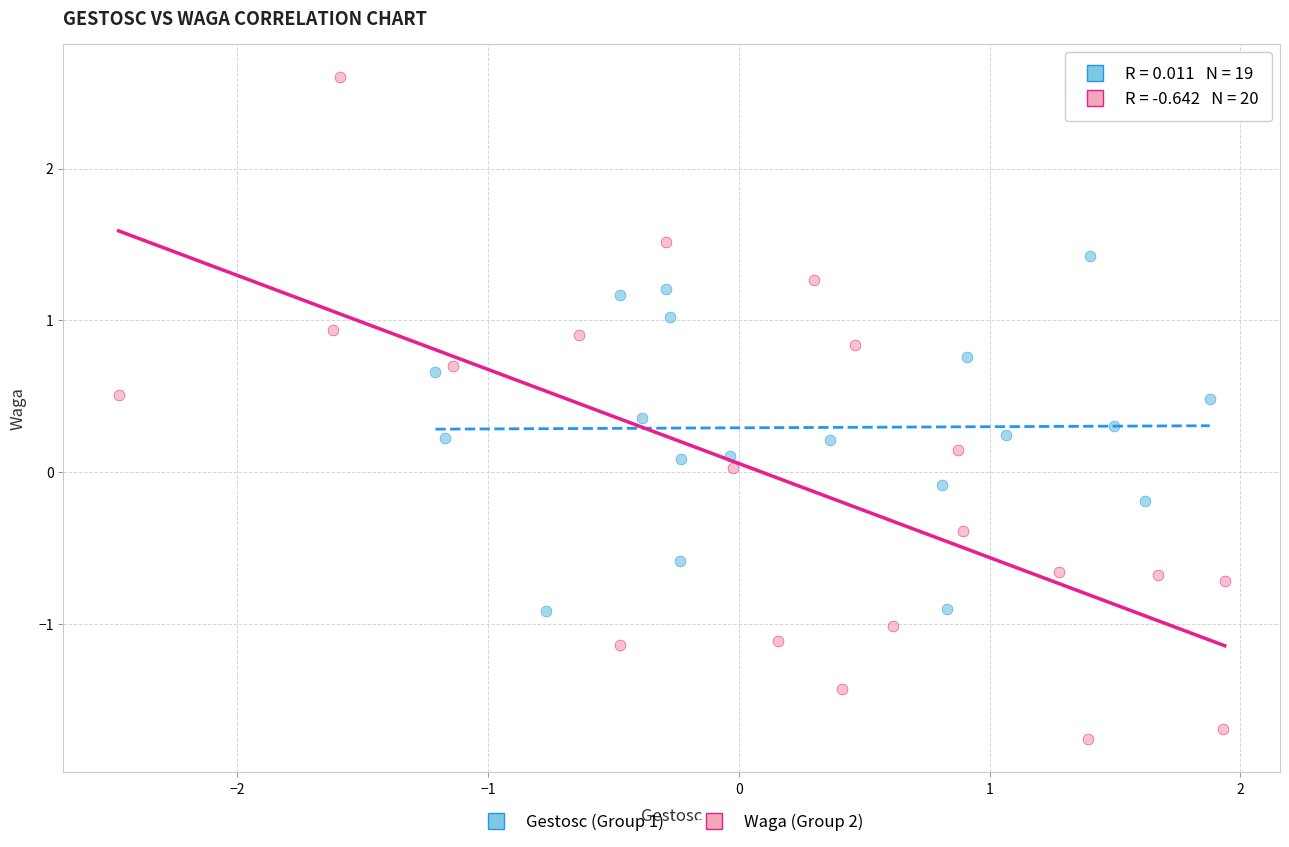

Which series reaches the minimum Y coordinate?

Waga (Group 2)